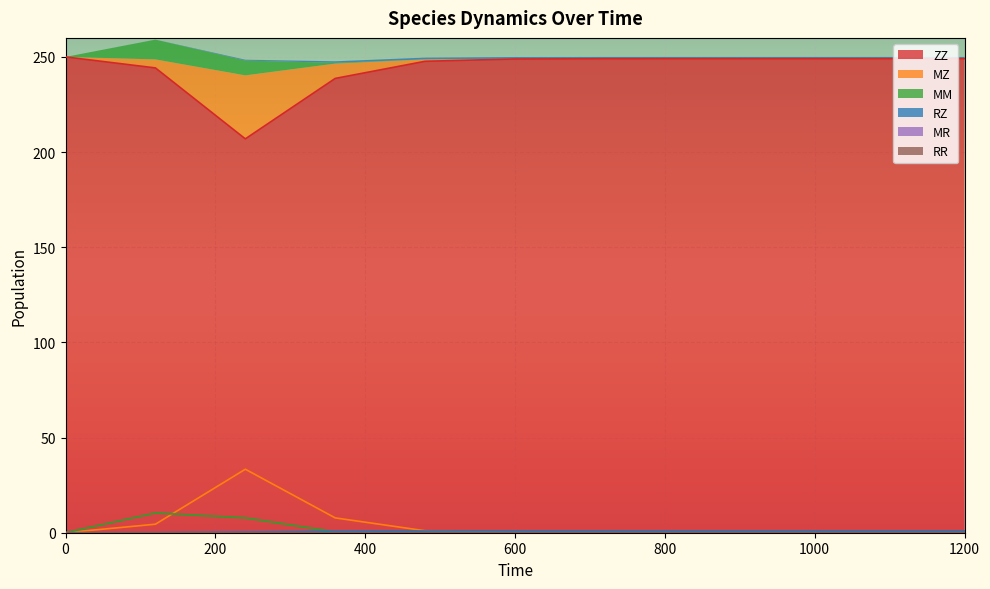

At which label is MZ closest to 16?

360